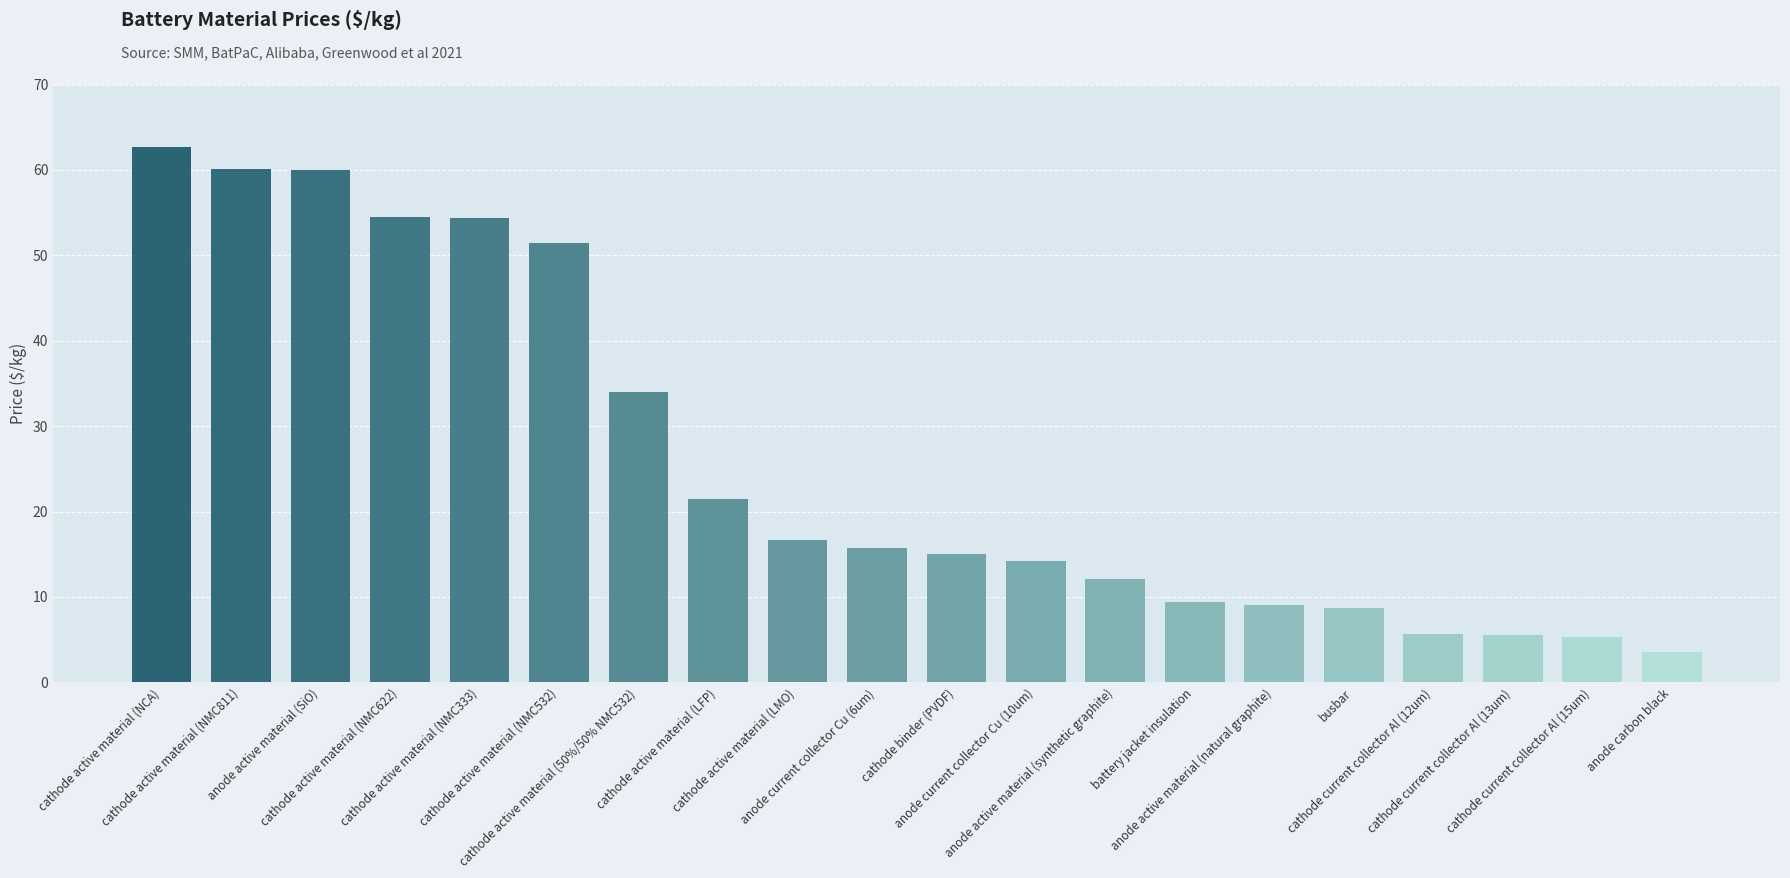

What is the maximum value shown in the chart?

62.7